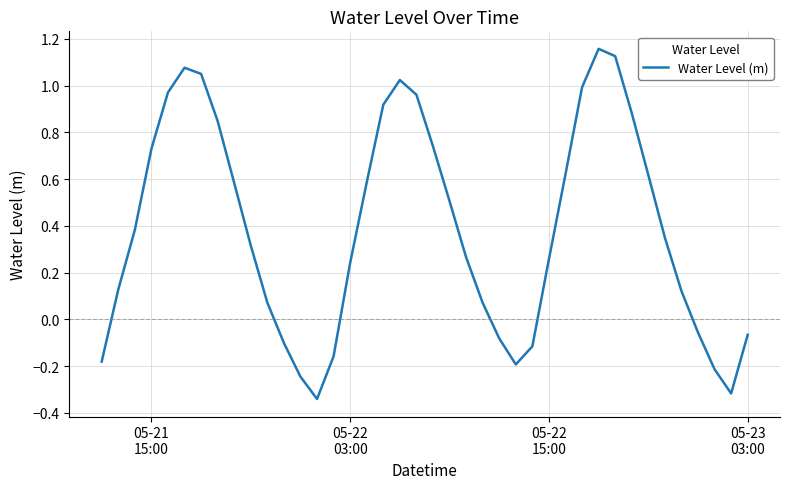

How many lines are shown in the chart?

1